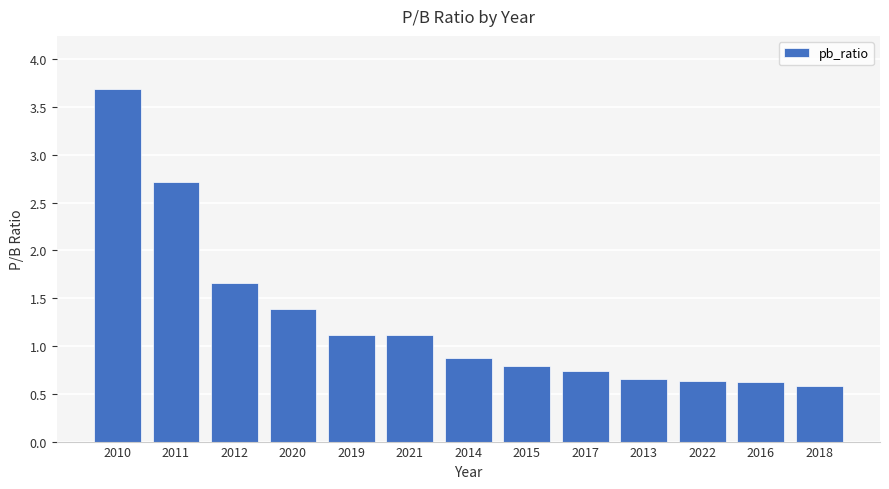

Which category has the highest value across all series?

2010